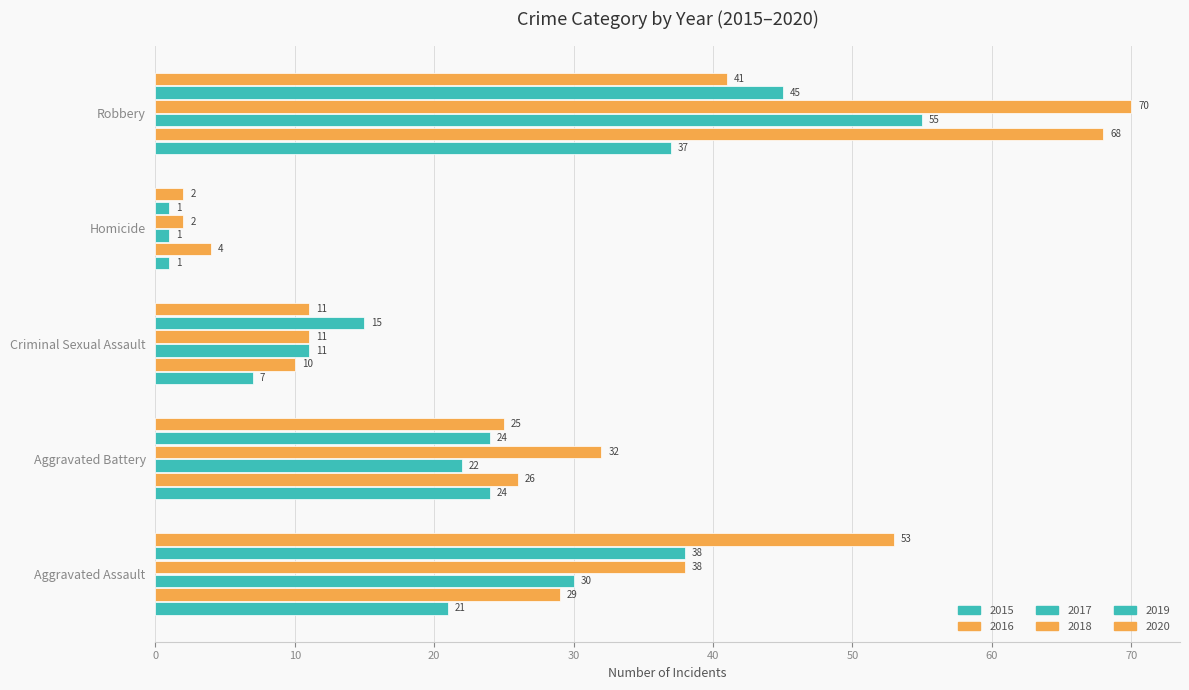

List the series in order of their peak value, lowest first.

2015, 2019, 2020, 2017, 2016, 2018